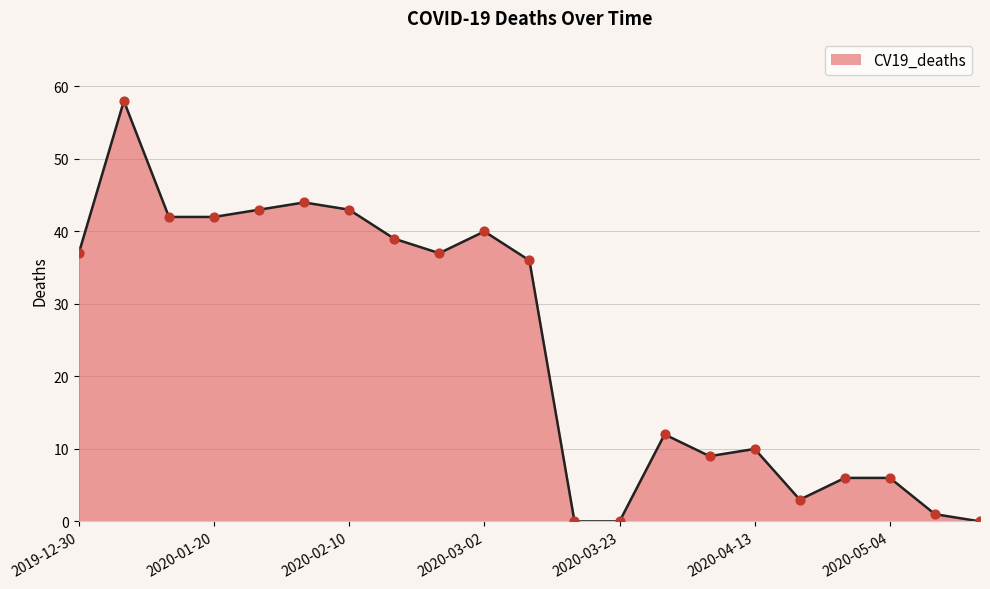

What is the maximum value shown in the chart?

58